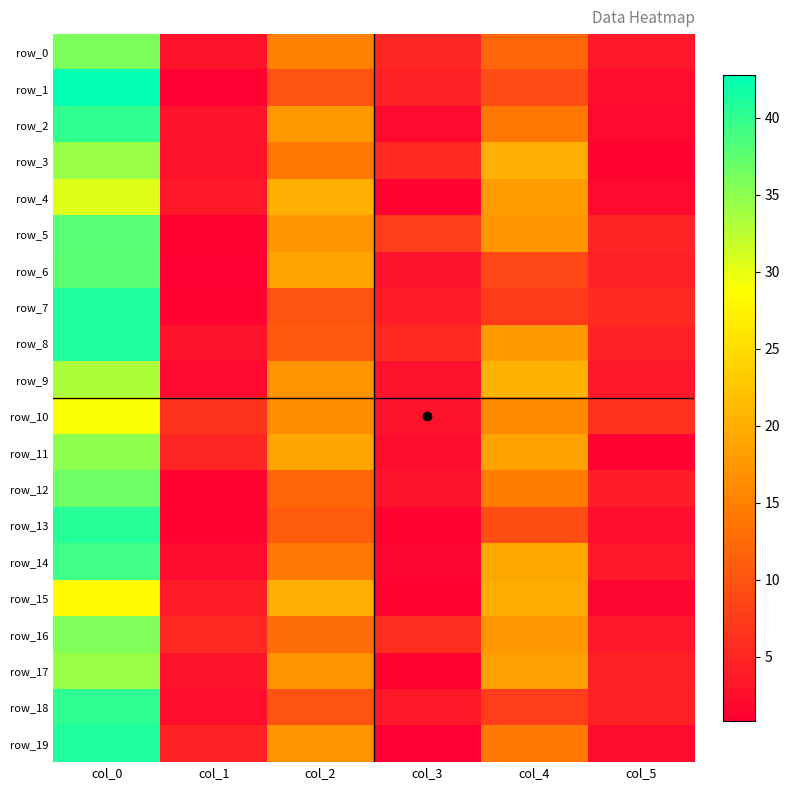

What is the sum of all row_6 values?

73.9